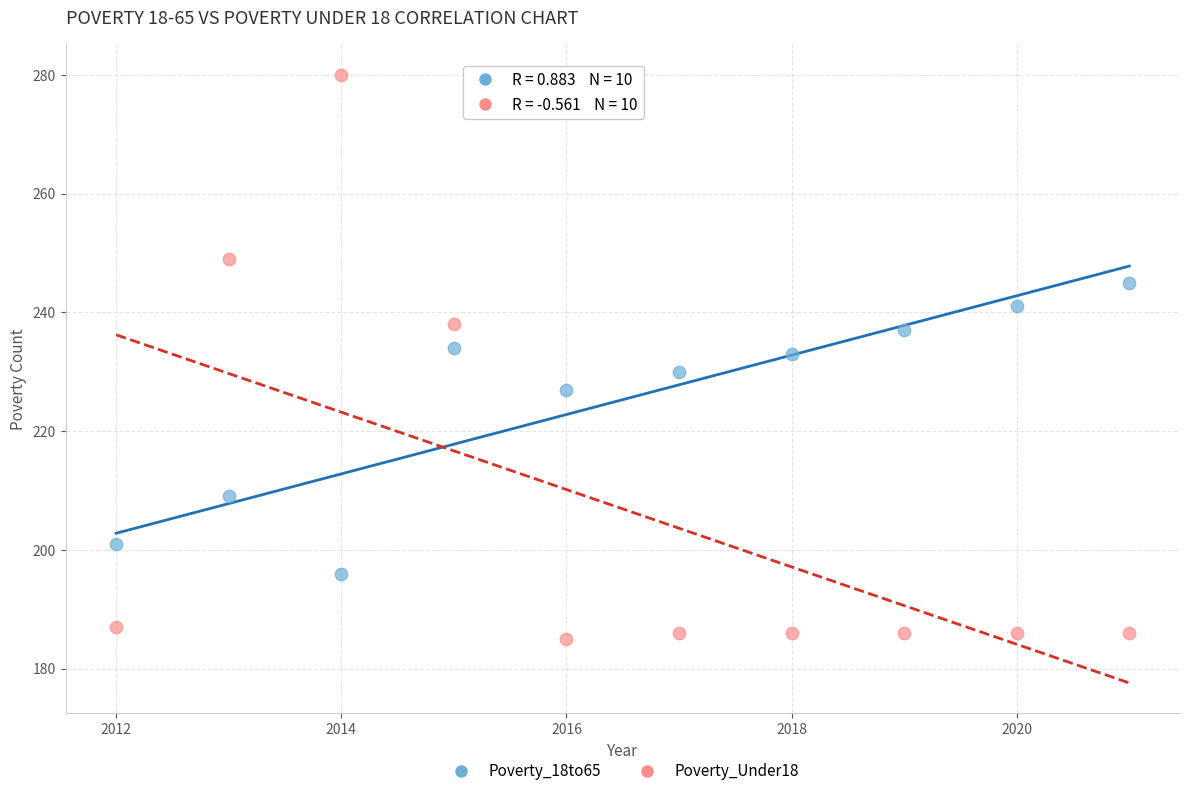

What are all the series names shown in the legend?

Poverty_18to65, Poverty_Under18